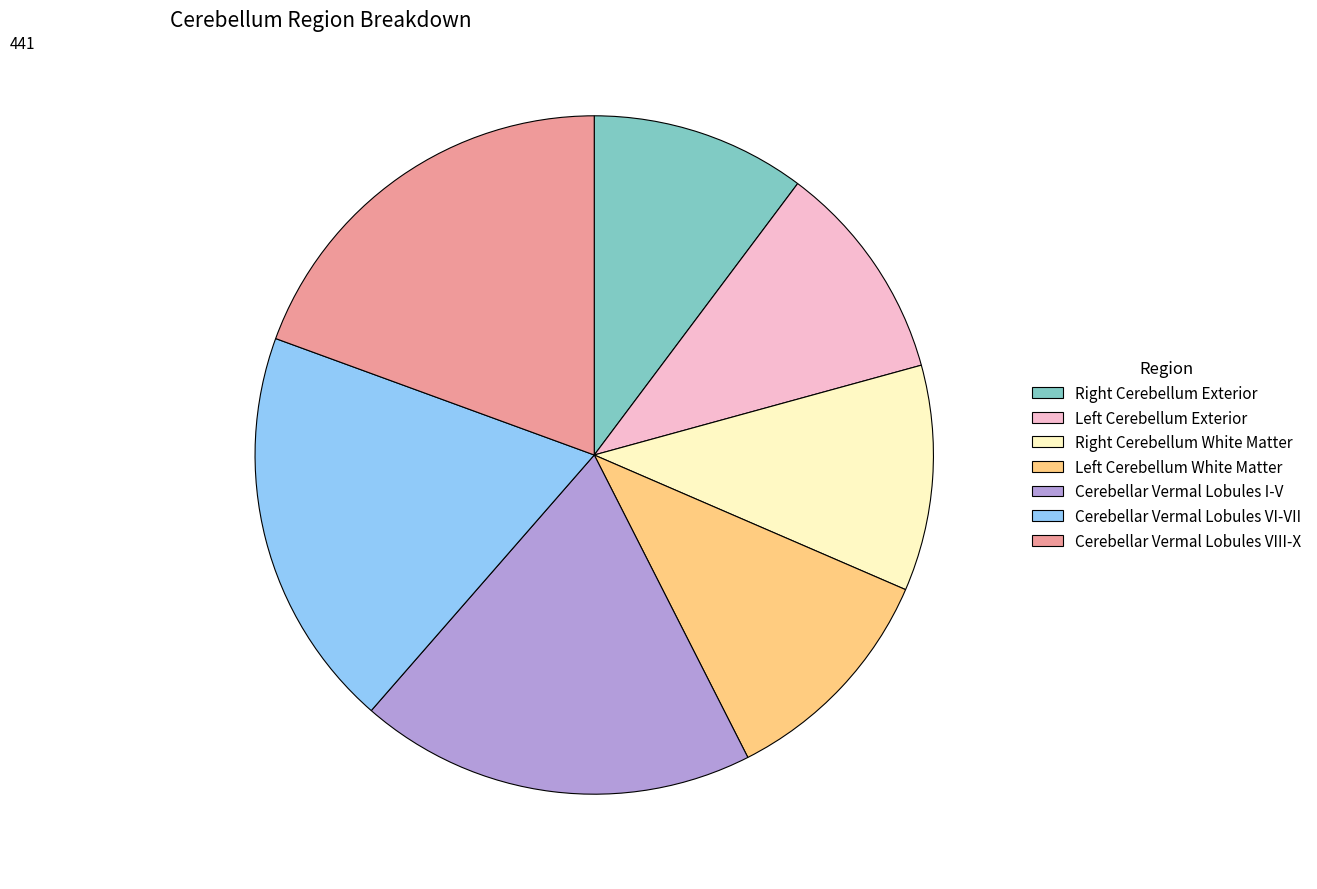

Is there any slice that represents more than half of the pie?

No